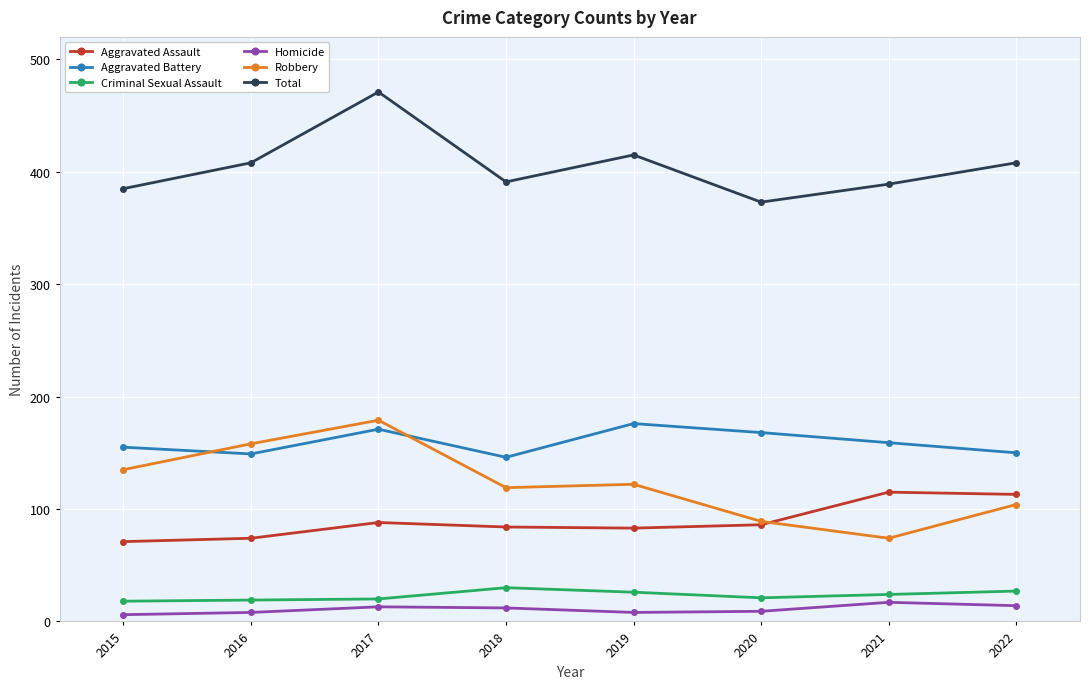

Is the value of Robbery at 2020 greater than the value of Aggravated Assault at 2022?

No